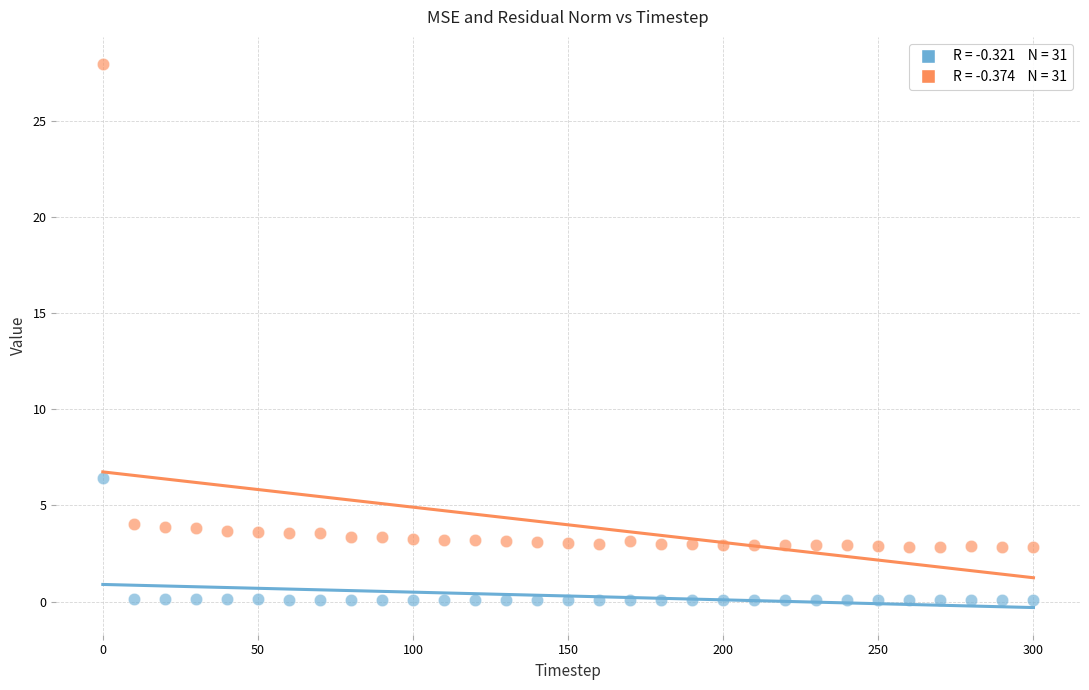

Across all data points, what is the range of Y values (max minus min)?

27.9